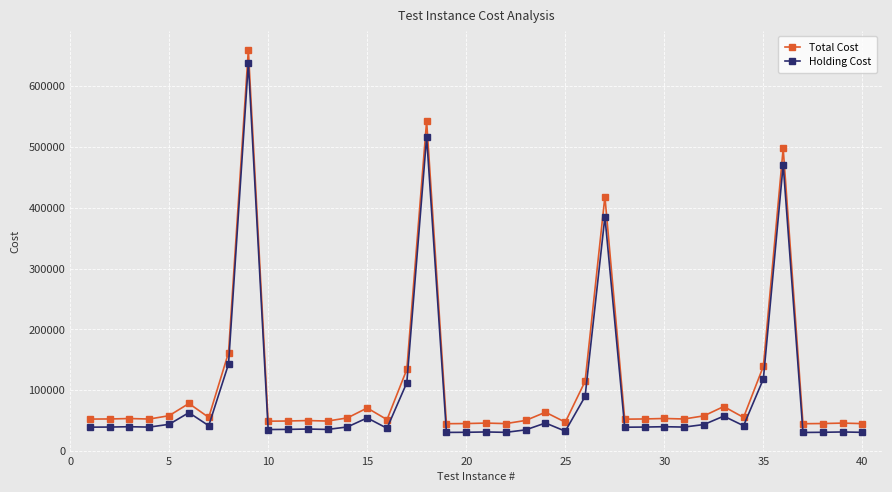

How many data points in Holding Cost are less than 39323?

20